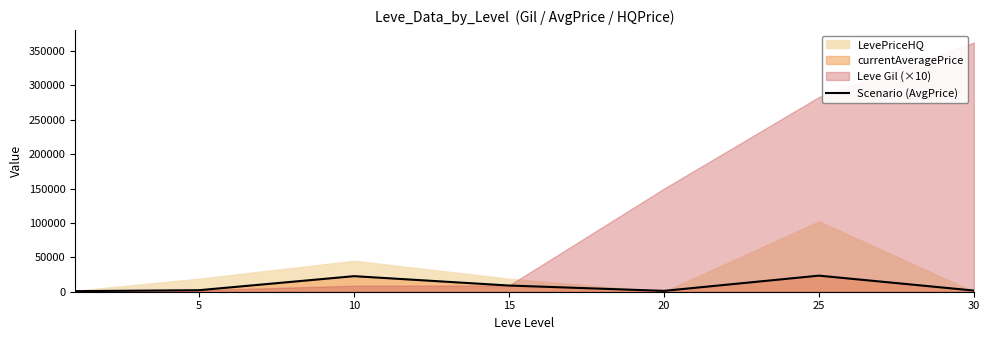

What is the sum of all values?

61020